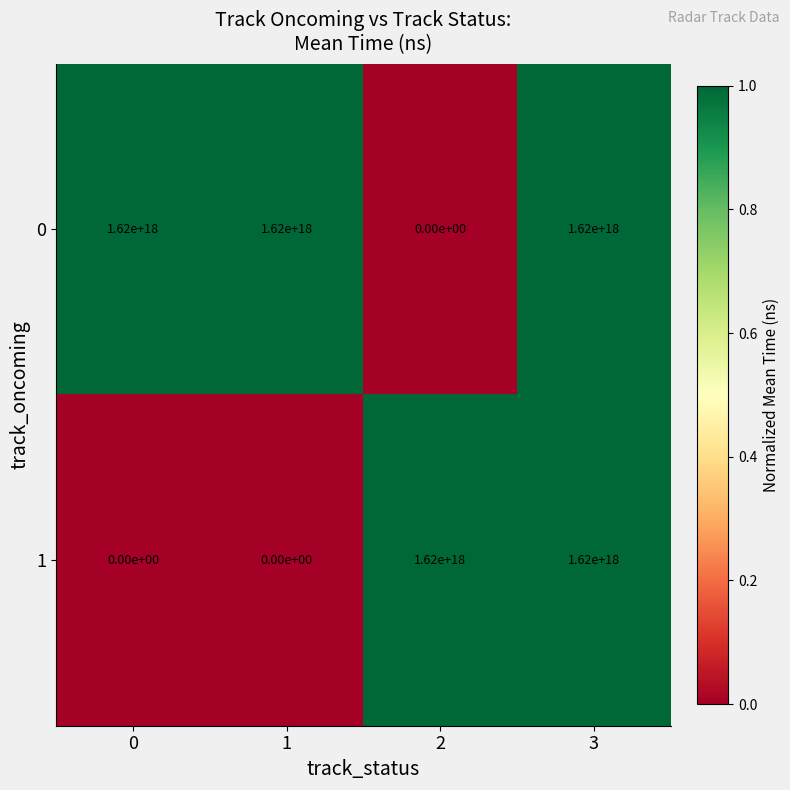

How many data points in 0 are less than 1620000000000000000?

1